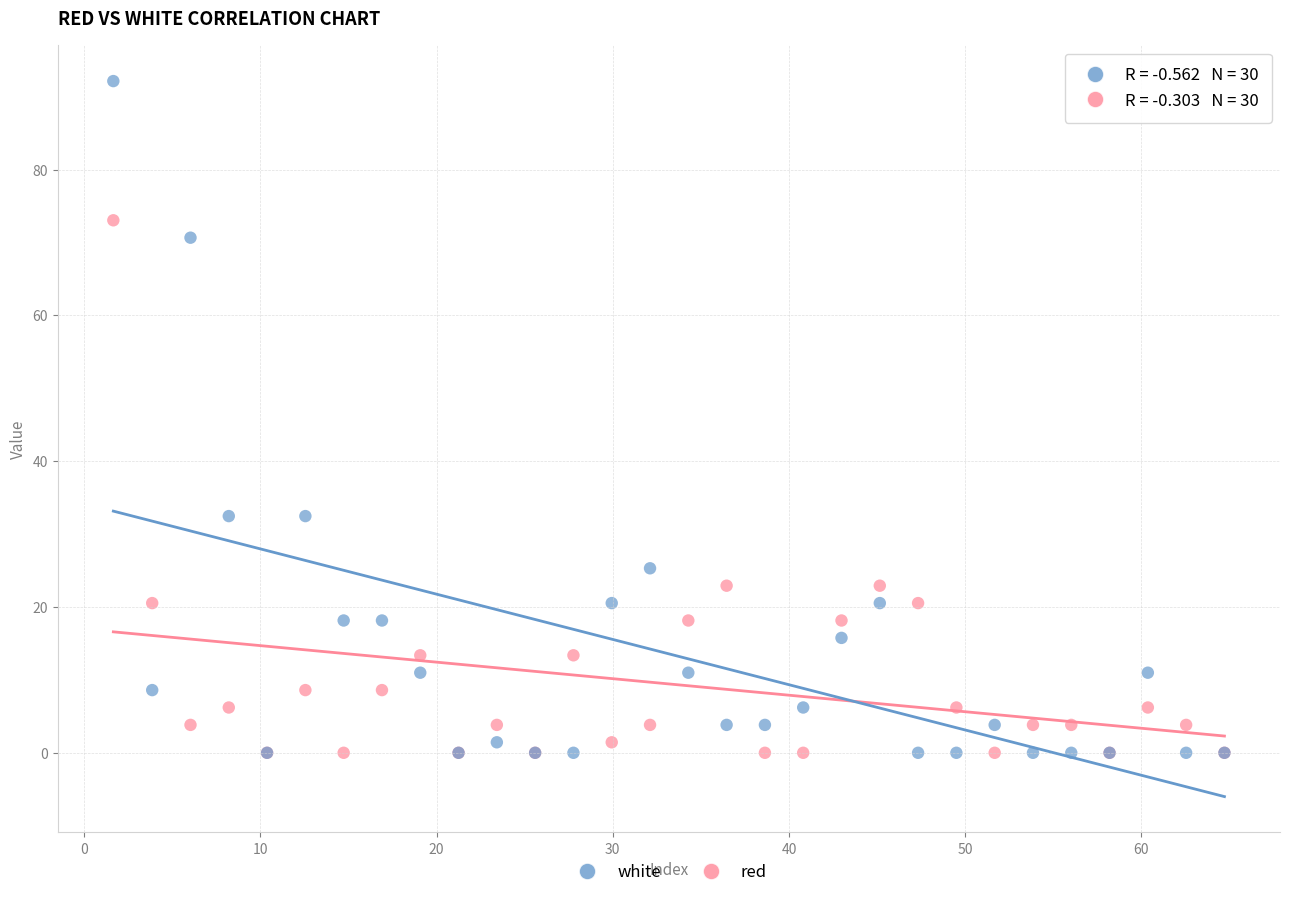

What are all the series names shown in the legend?

white, red